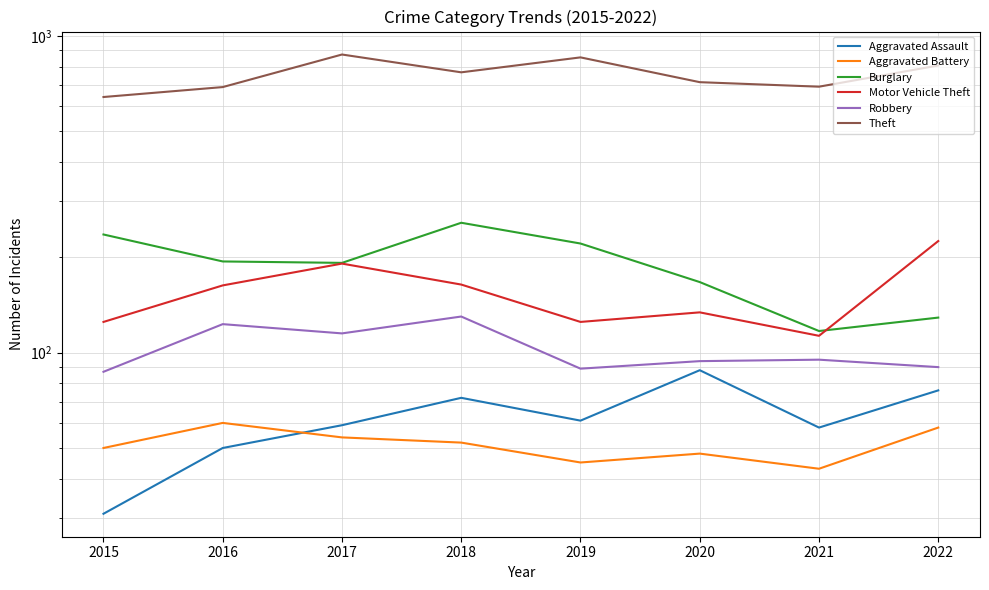

Reading right to left, transcribe all the data shown in this chart.

Aggravated Assault: 76	58	88	61	72	59	50	31
Aggravated Battery: 58	43	48	45	52	54	60	50
Burglary: 129	117	167	221	257	192	194	236
Motor Vehicle Theft: 225	113	134	125	164	191	163	125
Robbery: 90	95	94	89	130	115	123	87
Theft: 806	691	714	855	767	873	689	641